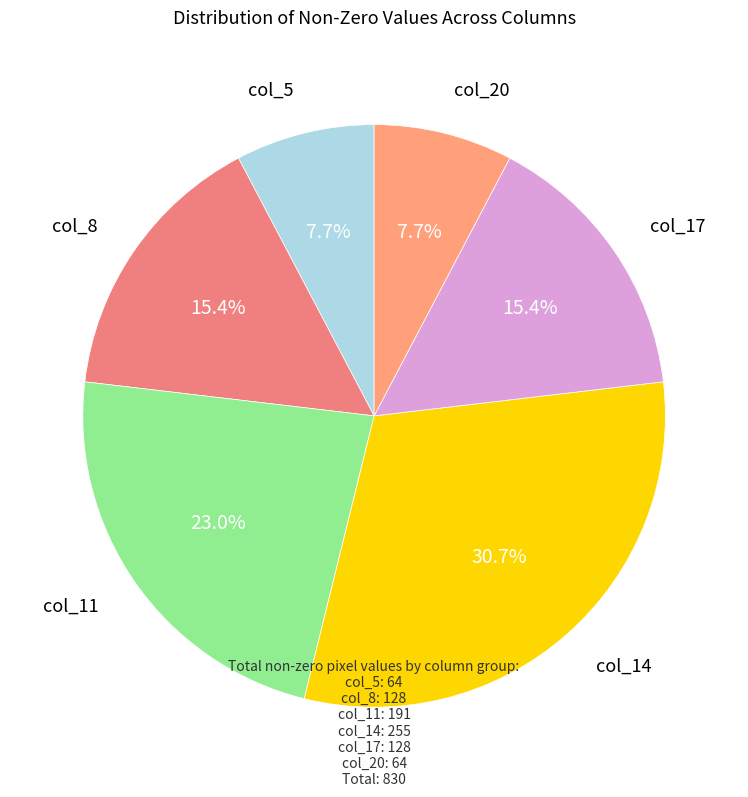

How many slices are in this pie chart?

6